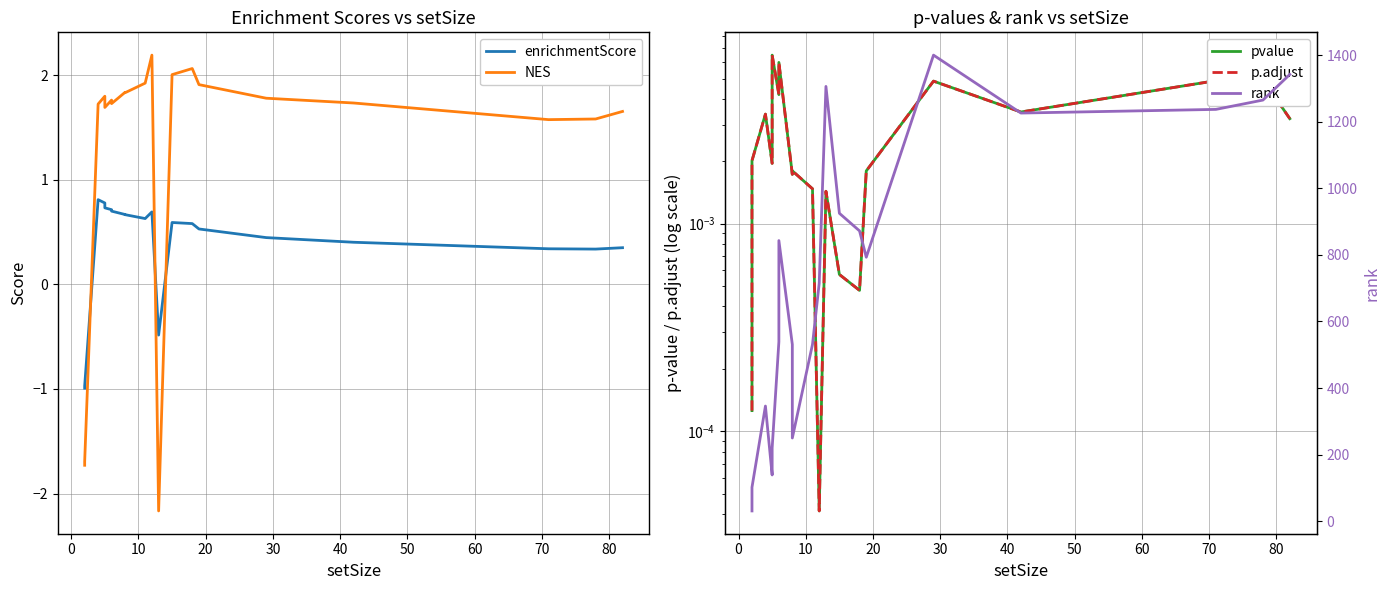

True or false: NES and p.adjust cross at least once.

True